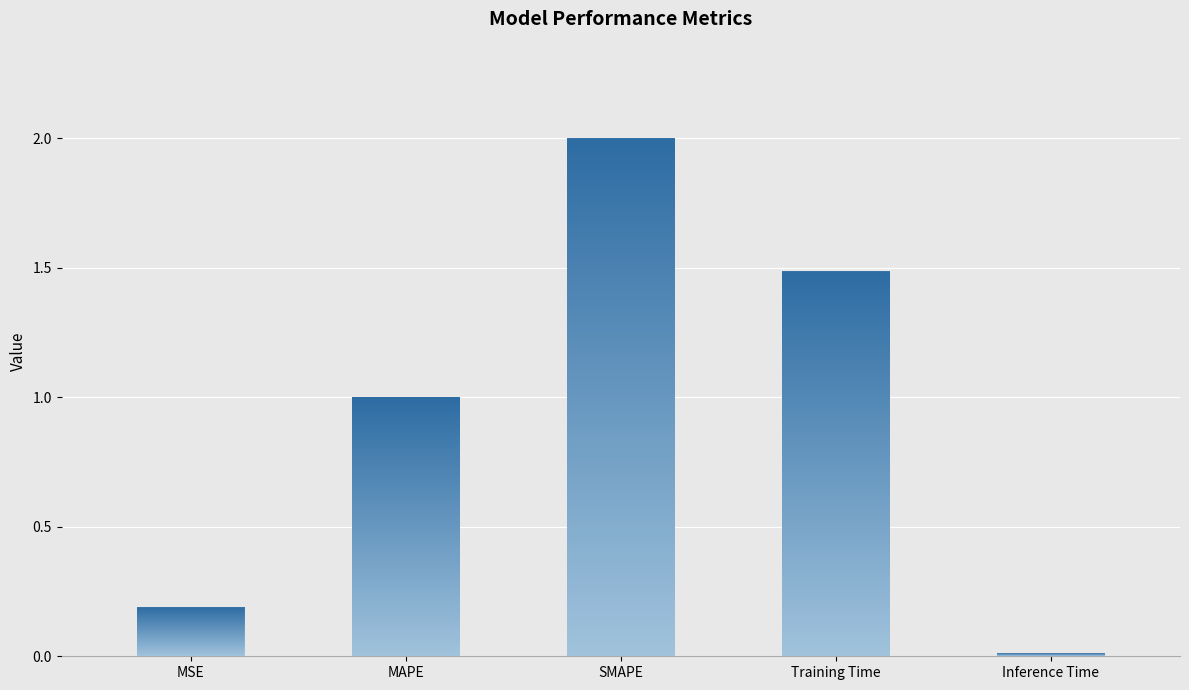

Rank the categories by value from highest to lowest.

SMAPE, Training Time, MAPE, MSE, Inference Time